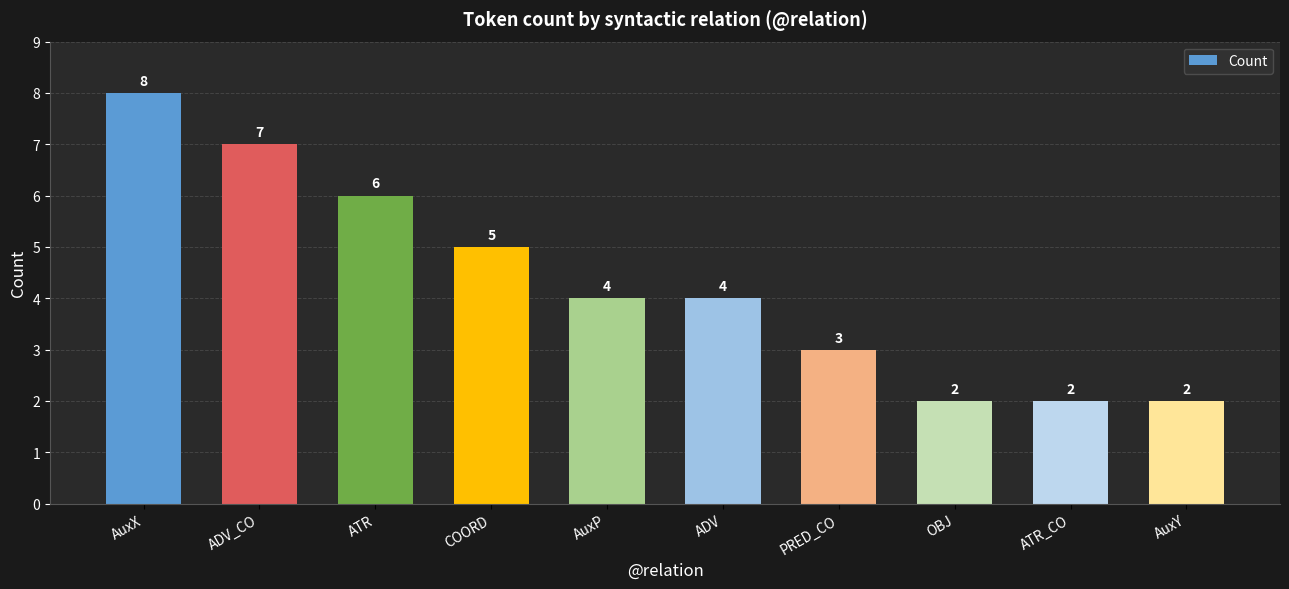

What is the ratio of the value at ATR to the value at COORD?

1.2